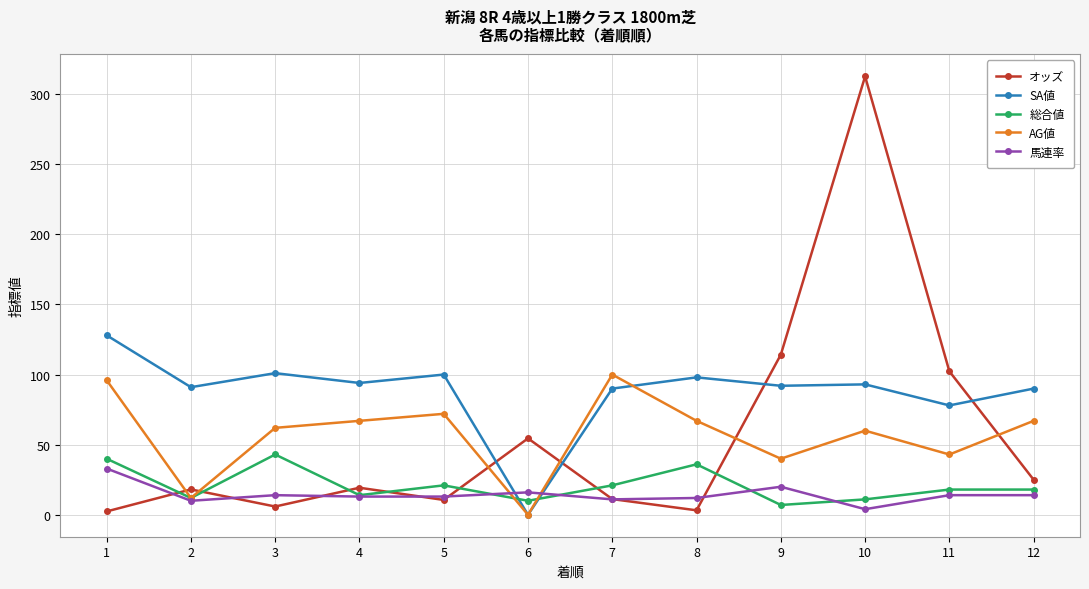

Which series has the largest total across all categories?

SA値